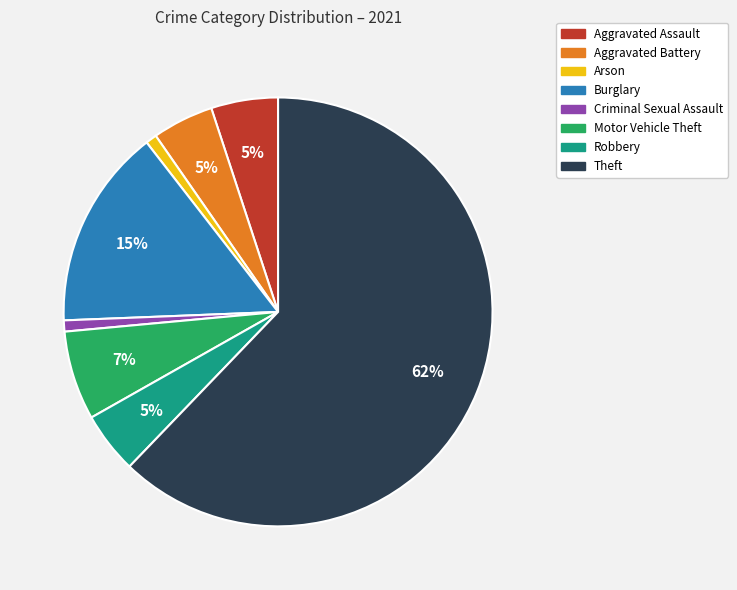

Is there any slice that represents more than half of the pie?

Yes